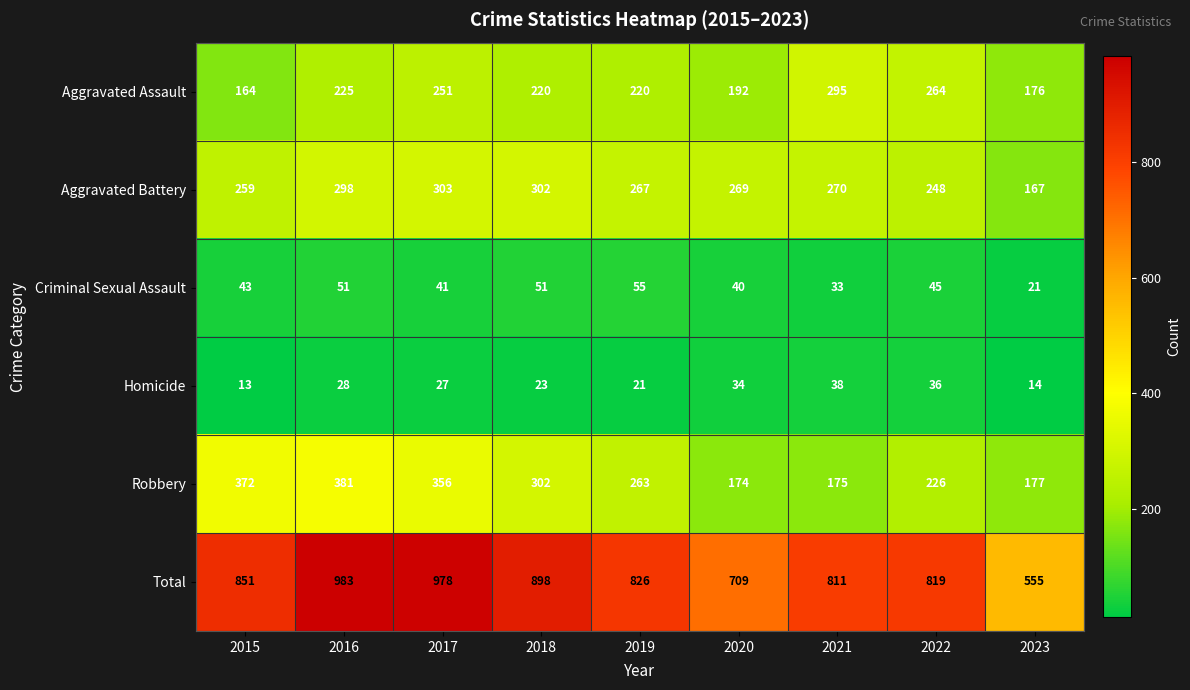

What is the minimum value shown in the chart?

13